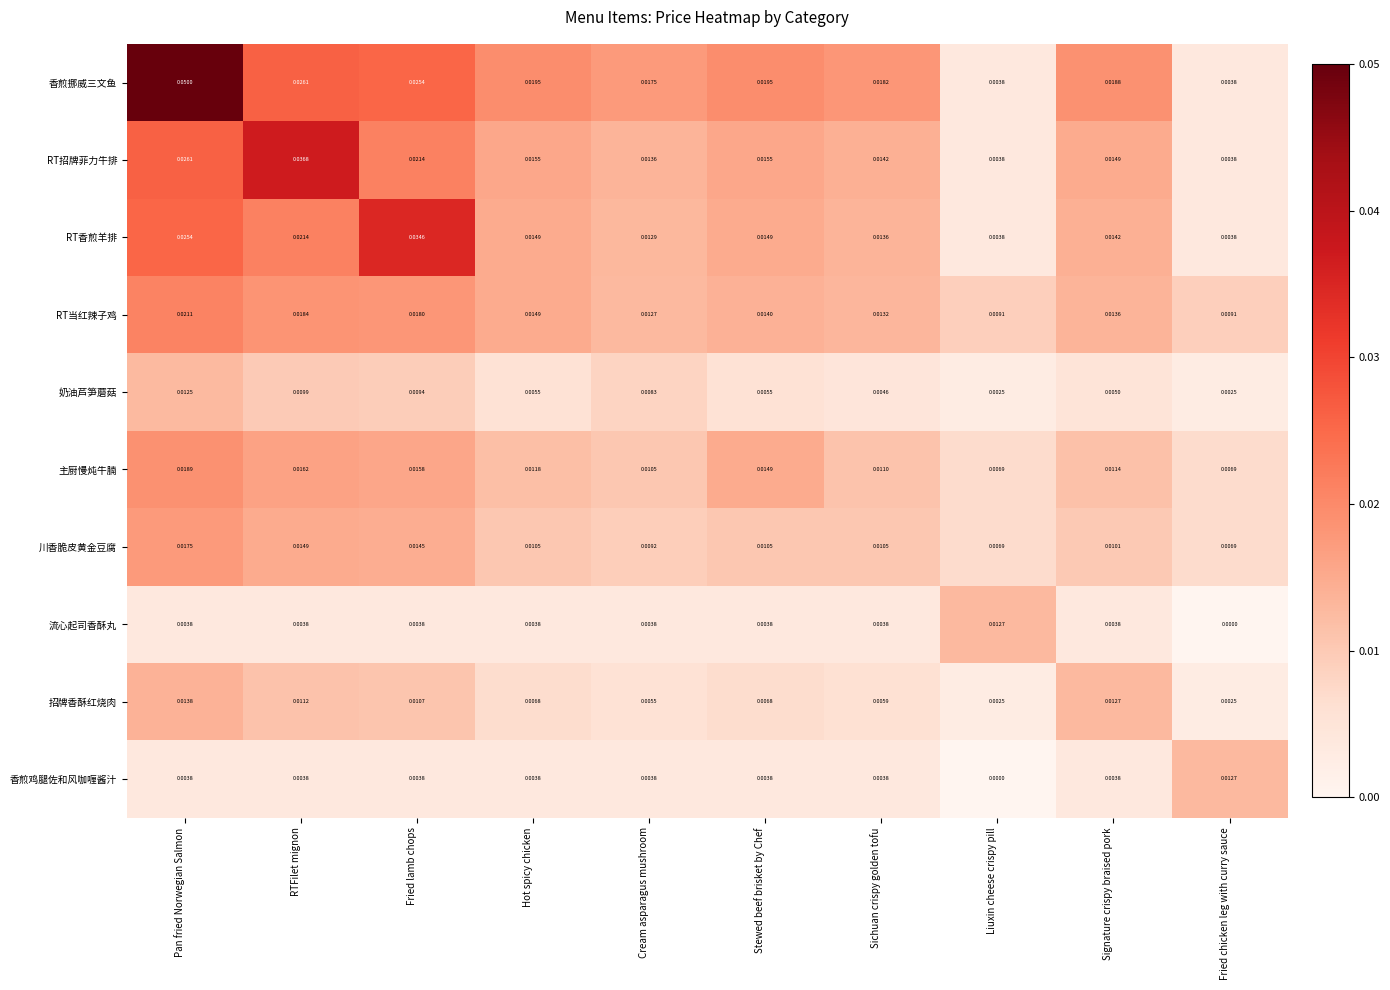

Which label corresponds to the largest value in the chart?

Pan fried Norwegian Salmon